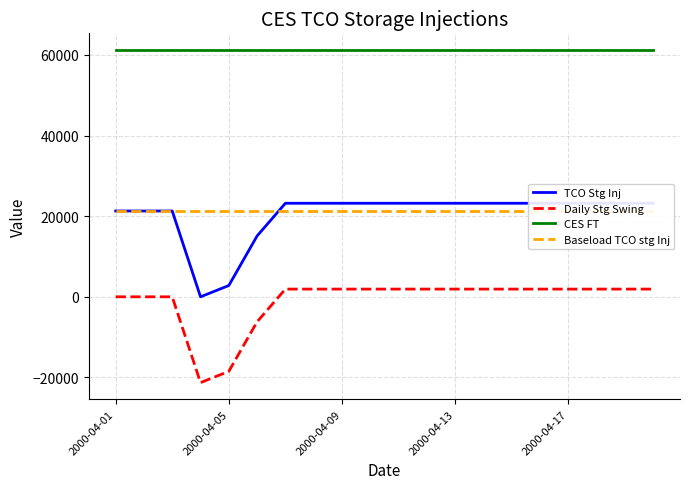

What is the total value across all series at 11?

107608.8